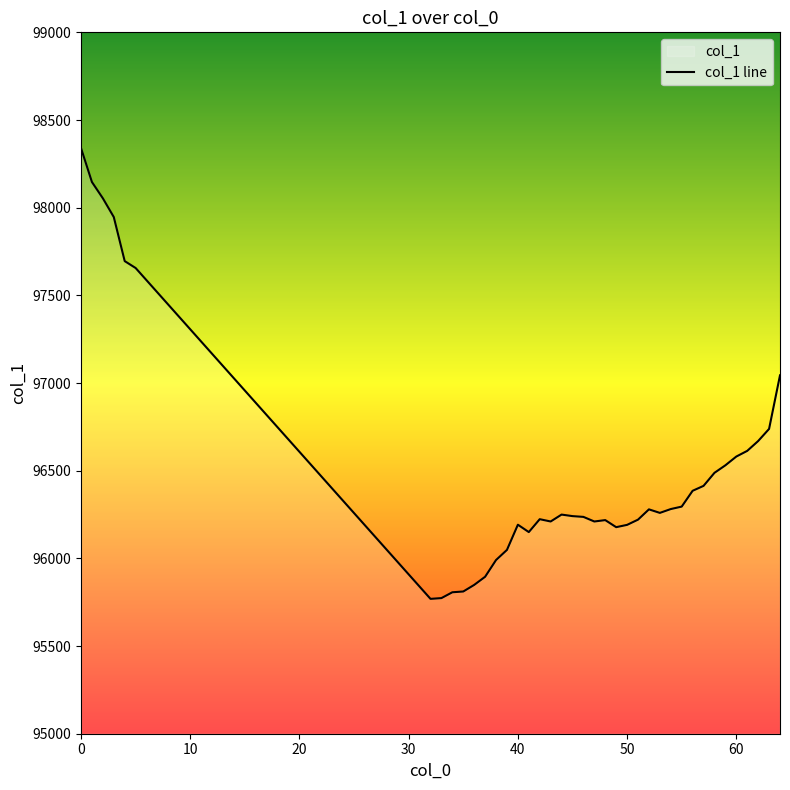

How many series are shown in this chart?

1